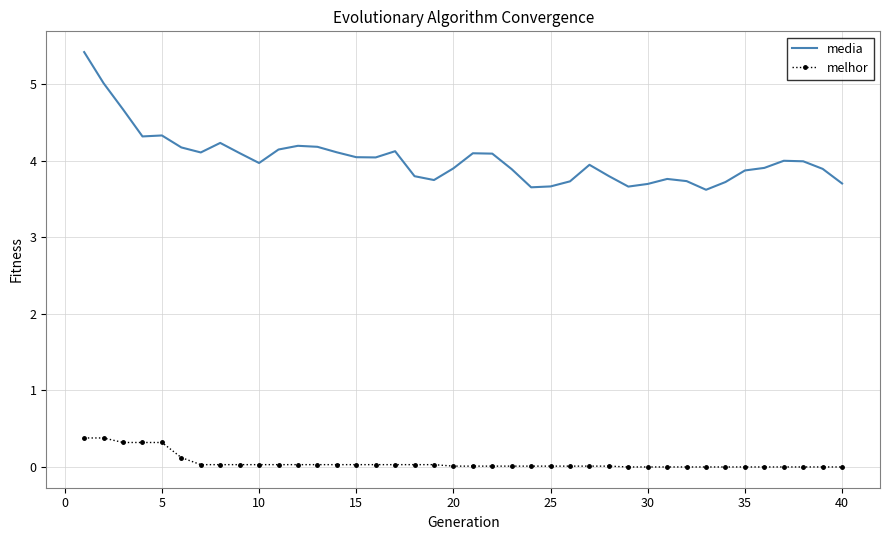

True or false: media and melhor intersect in this chart.

False